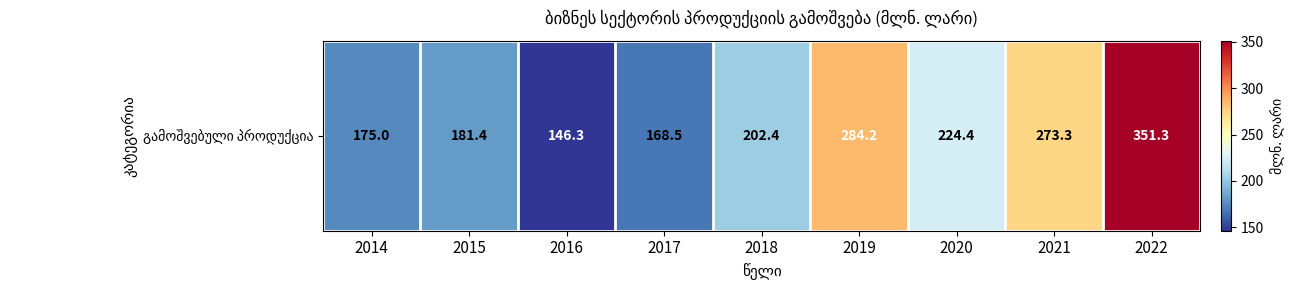

What value does the data have at 2019?

284.2